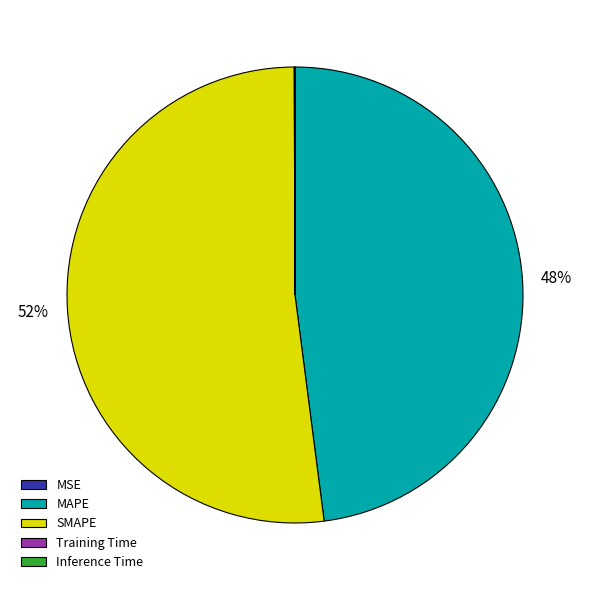

What is the majority slice?

SMAPE